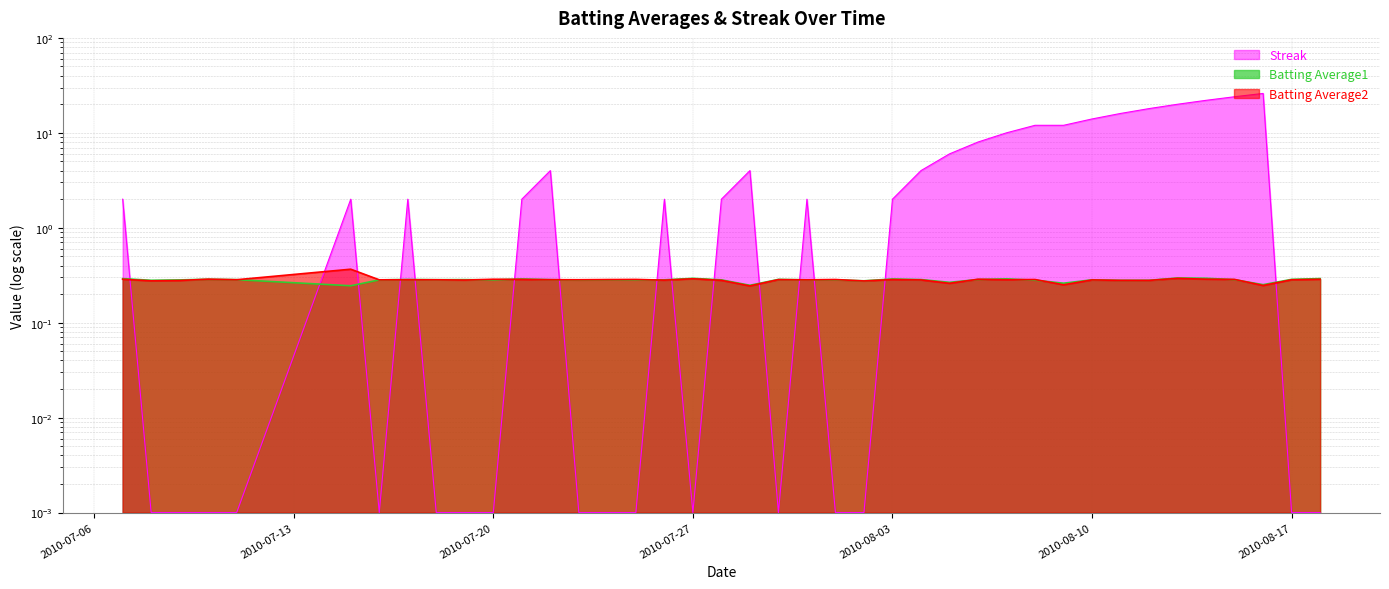

At which label does Batting Average2 reach its minimum?

2010-07-29